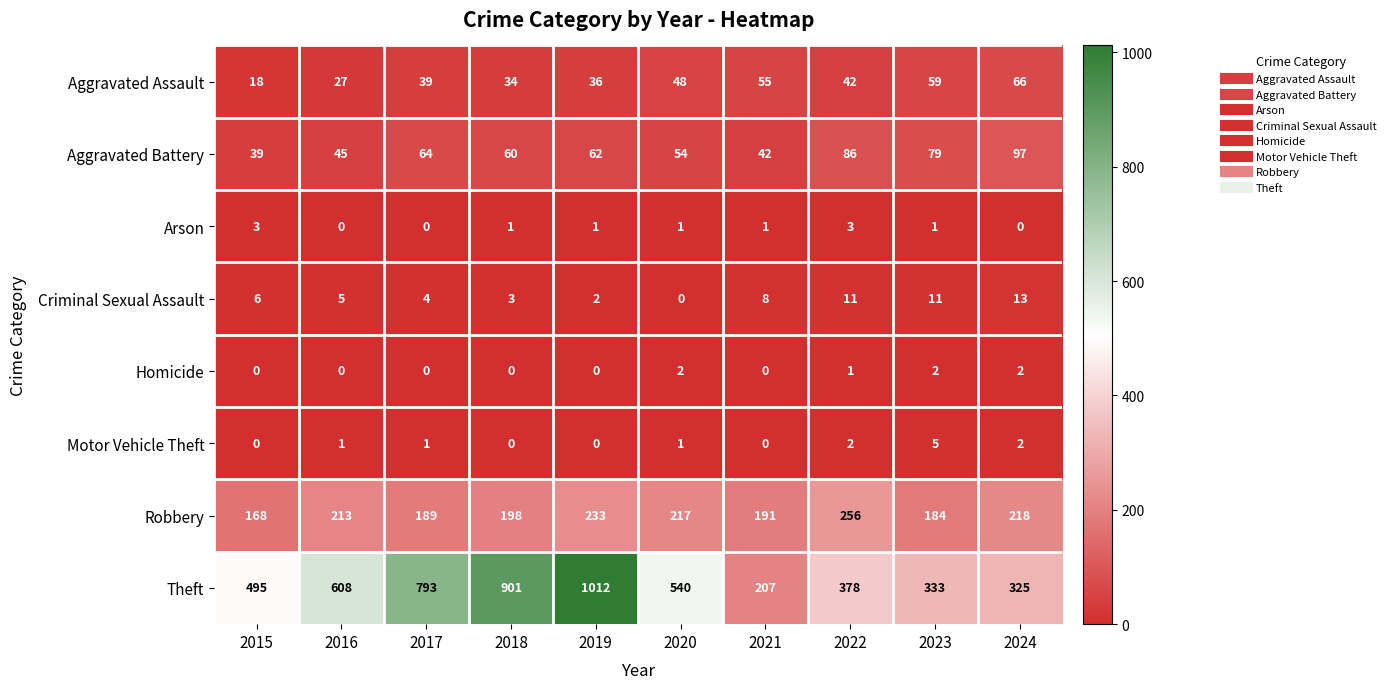

List the series in order of their peak value, highest first.

Theft, Robbery, Aggravated Battery, Aggravated Assault, Criminal Sexual Assault, Motor Vehicle Theft, Arson, Homicide